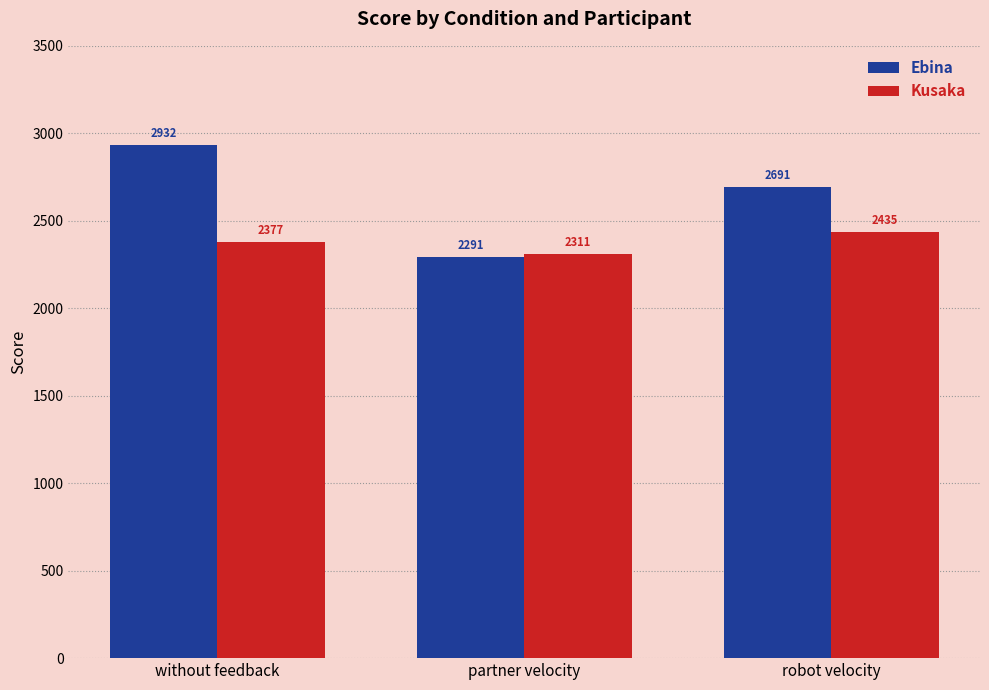

What is the value of the Kusaka bar at the 2nd from the left?

2311.0